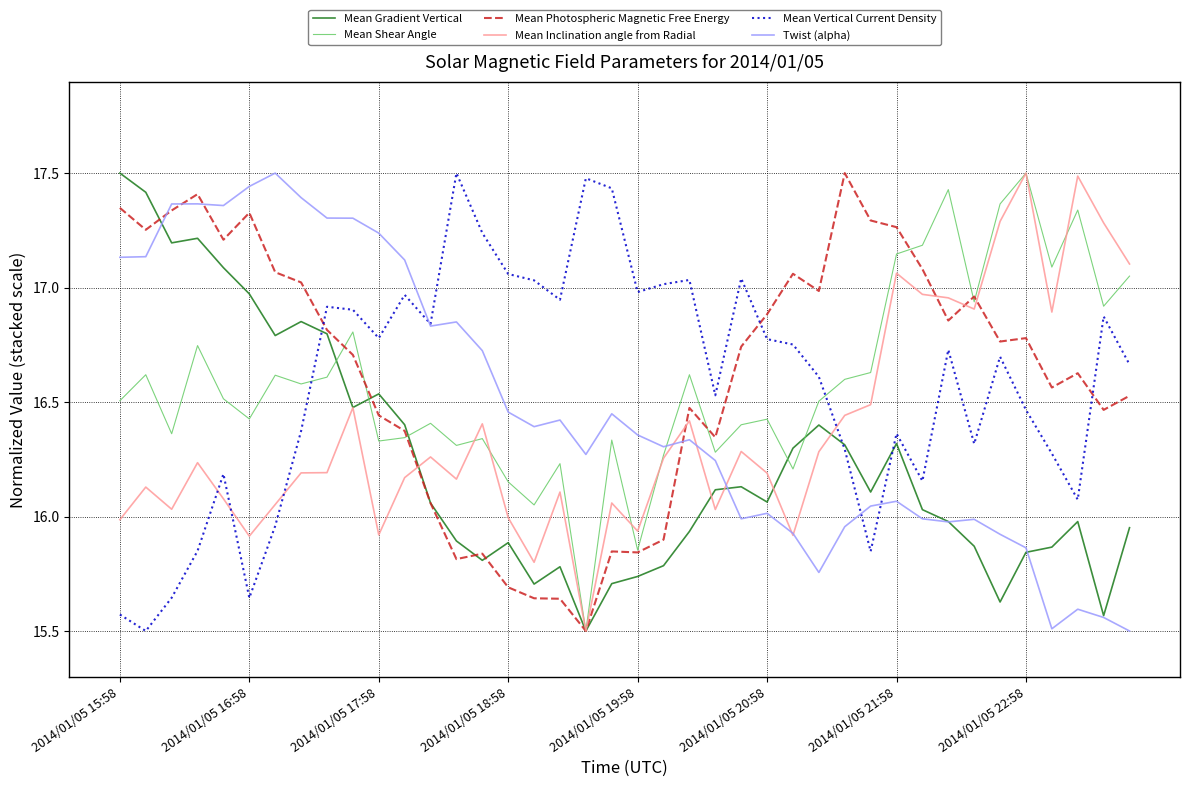

Which series has the largest total across all categories?

Mean Photospheric Magnetic Free Energy